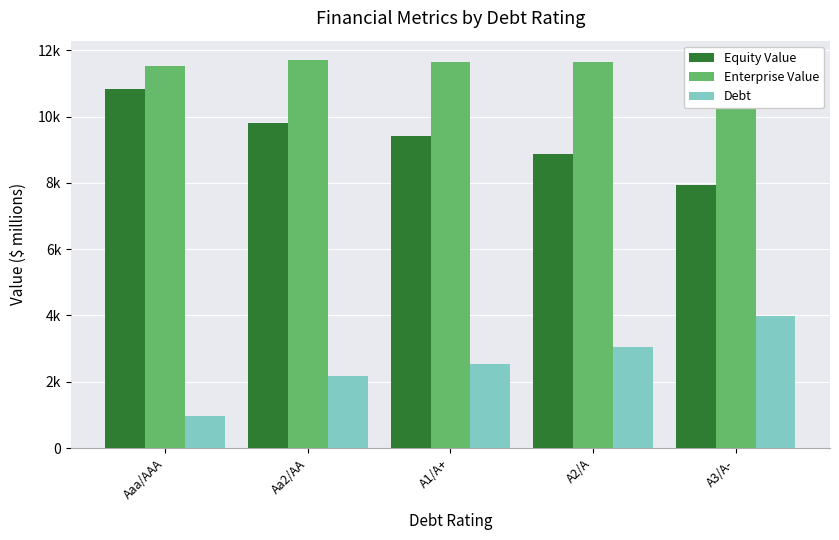

What is the difference between the maximum and minimum values in the Debt series?

2994.7